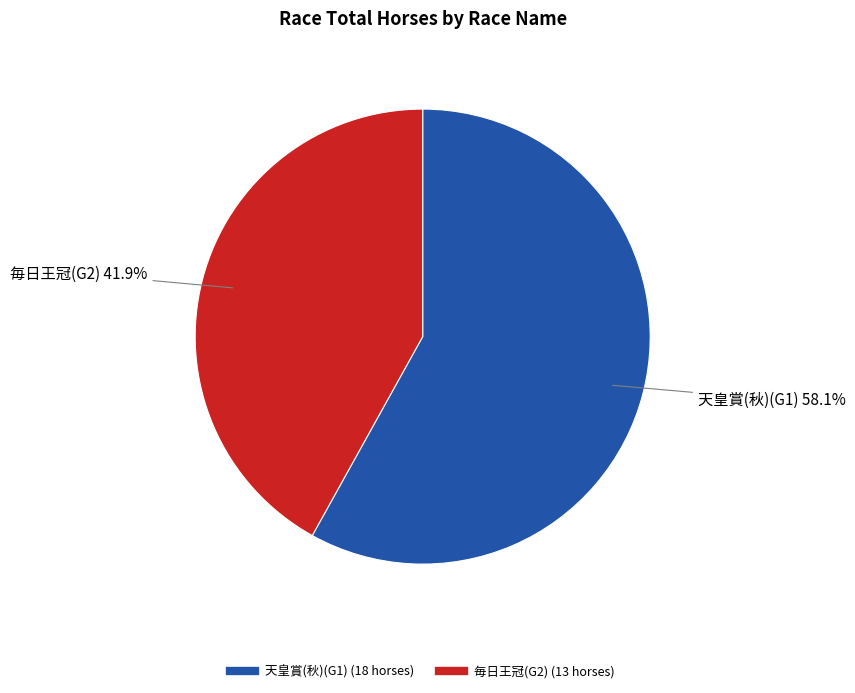

Is there a majority slice in this chart?

Yes